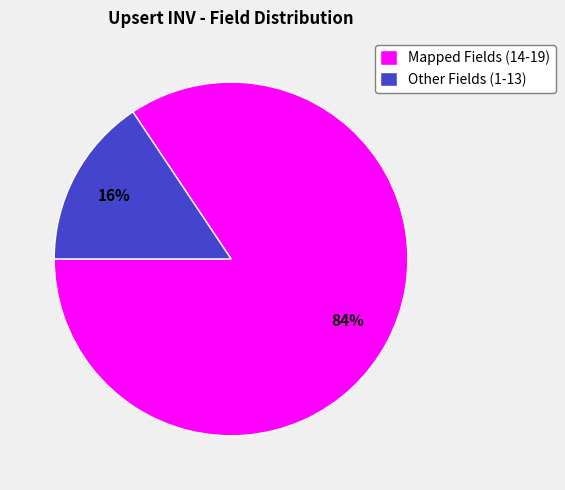

The Other Fields (1-13) slice represents 16% of the pie. True or false?

True